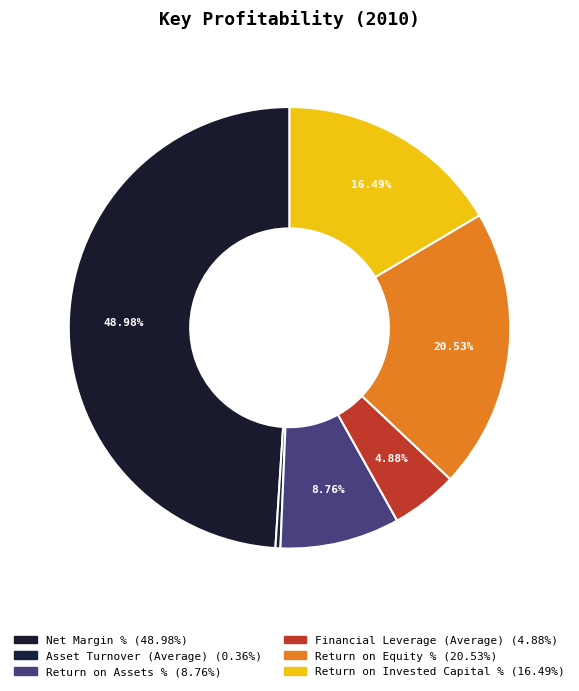

To the nearest percent, what is the difference between the largest and smallest slice percentages?

49%